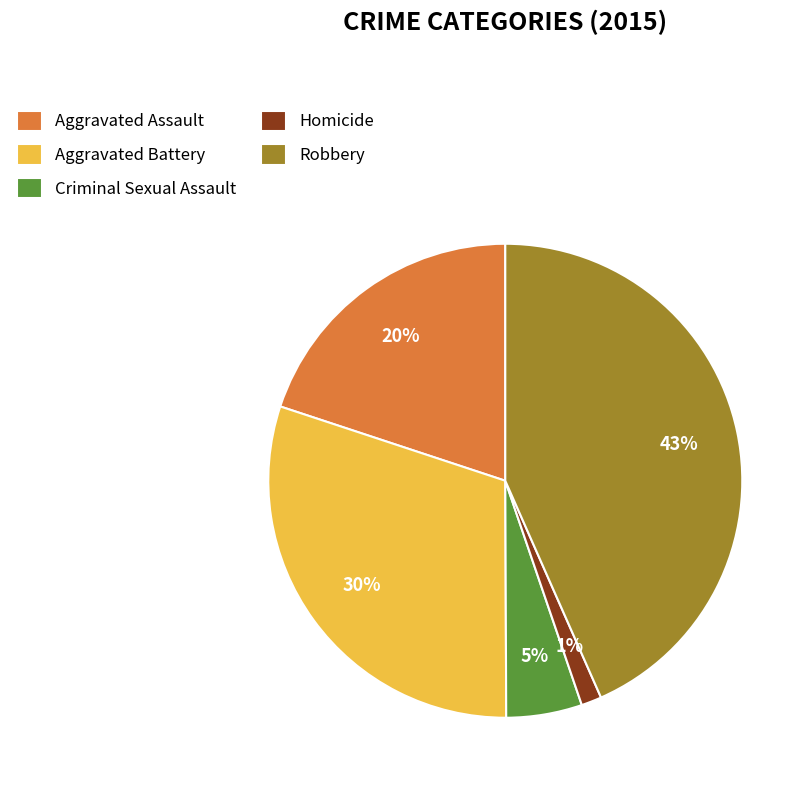

Rank the categories by value from highest to lowest.

Robbery, Aggravated Battery, Aggravated Assault, Criminal Sexual Assault, Homicide